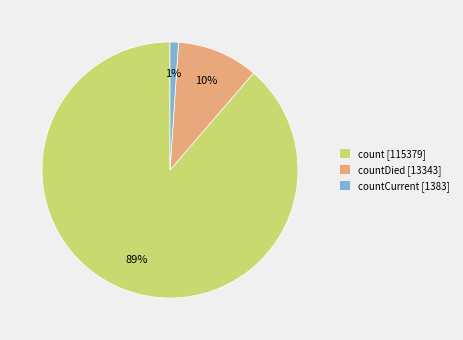

Which has a higher value, count [115379] or countDied [13343]?

count [115379]